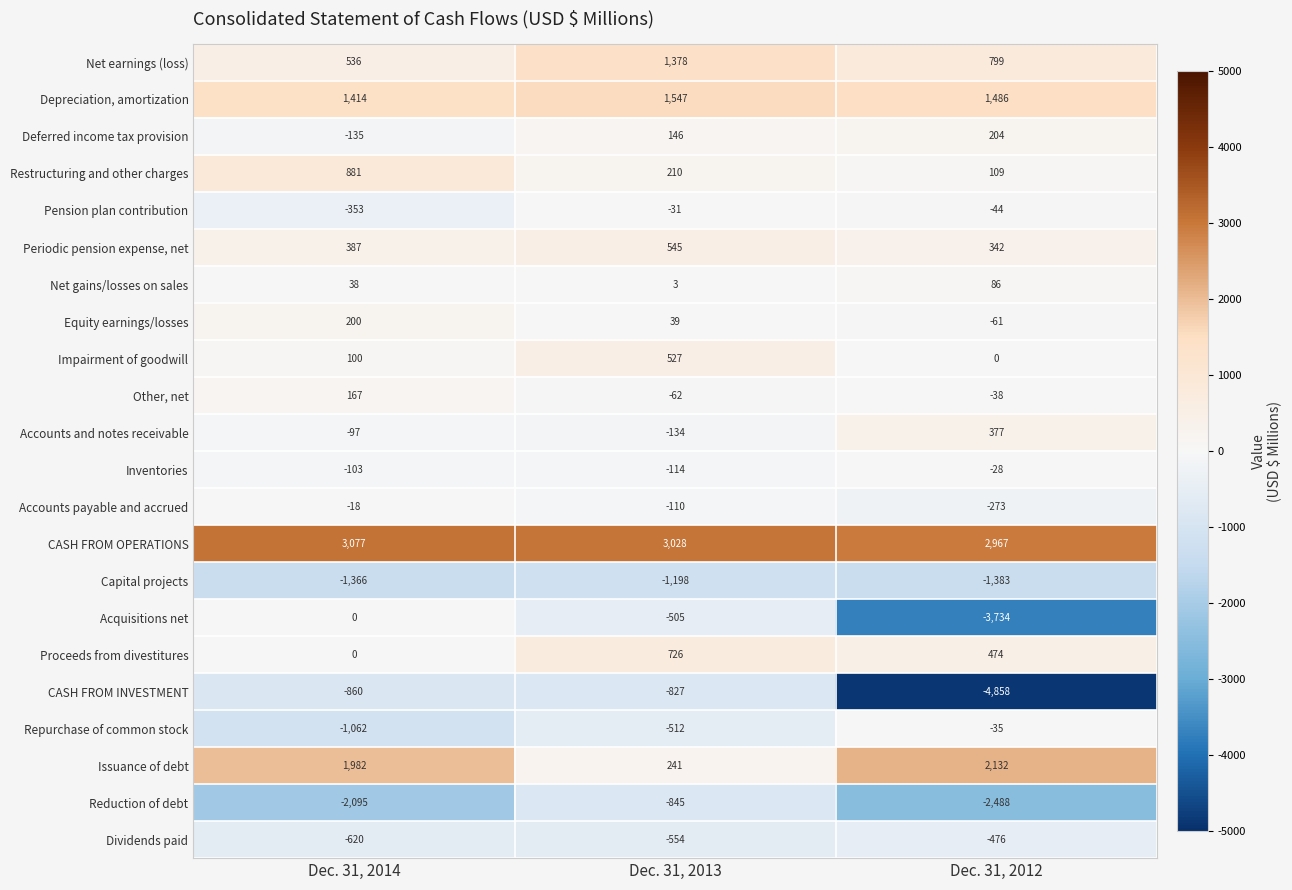

What is the average value of the Accounts payable and accrued series?

-134